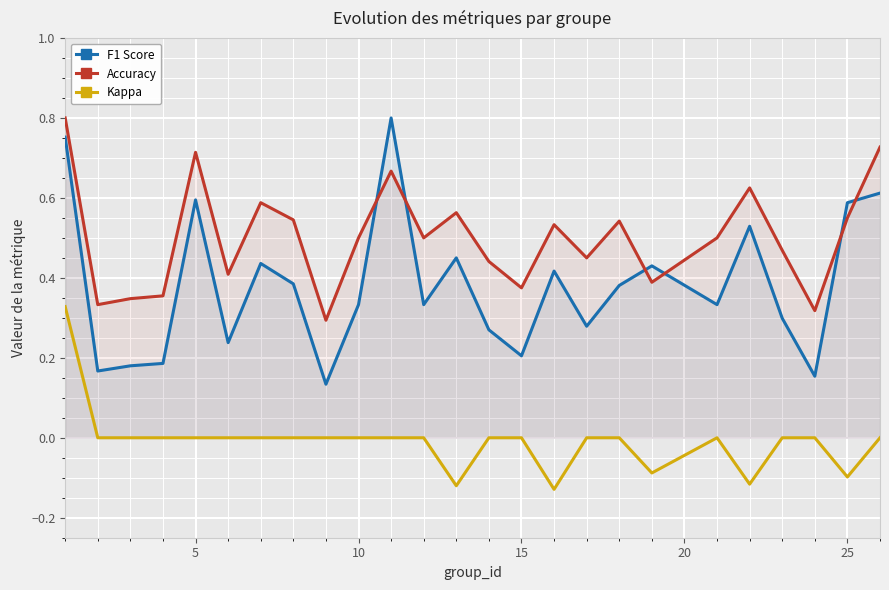

Which series has the largest total across all categories?

Accuracy